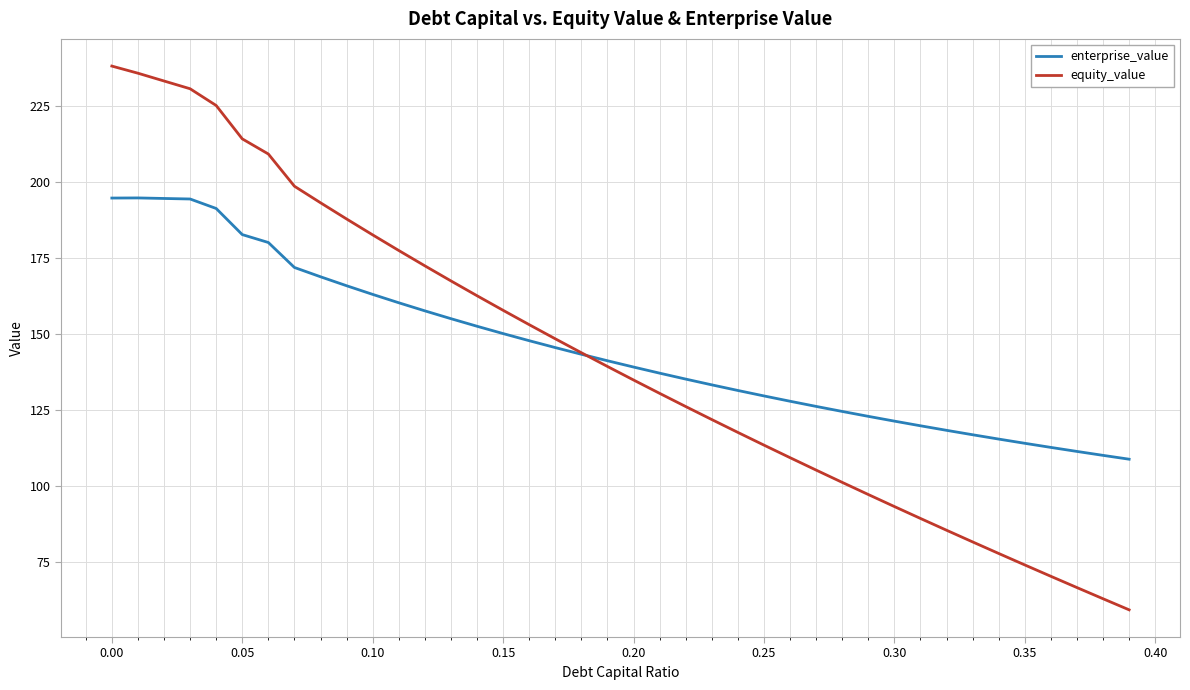

How many categories are shown in the chart?

40